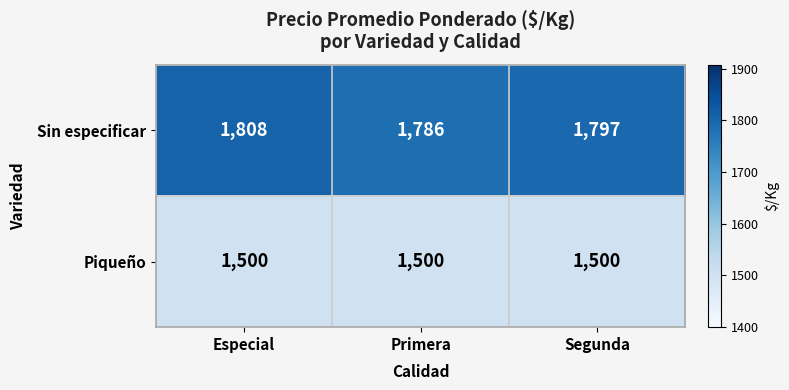

What is the total value across all series at Especial?

3308